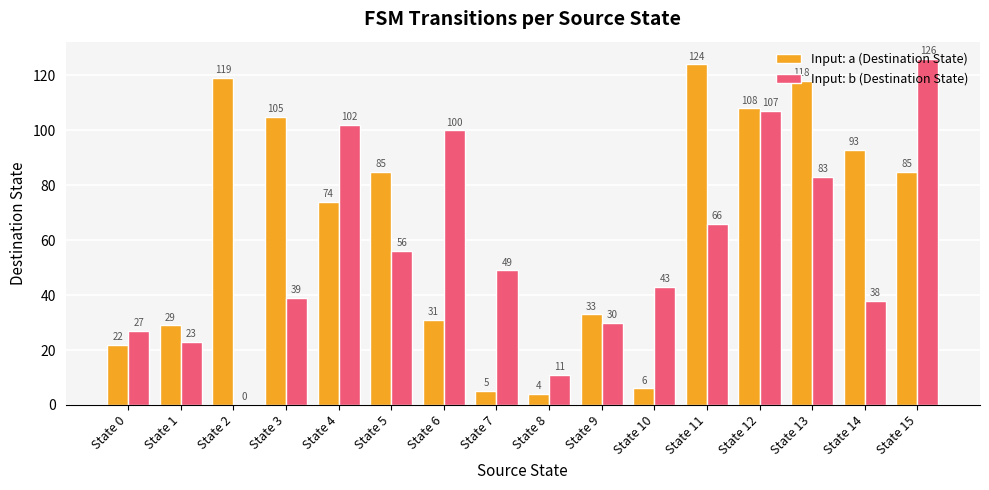

What is the sum of the Input: a (Destination State) values at State 0 and State 15?

107